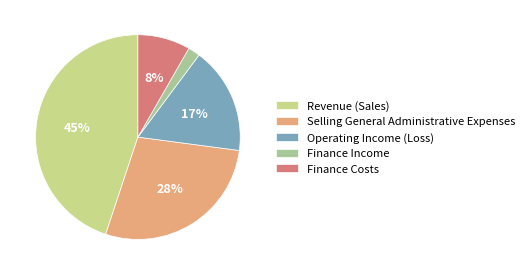

How many slices are in this pie chart?

5